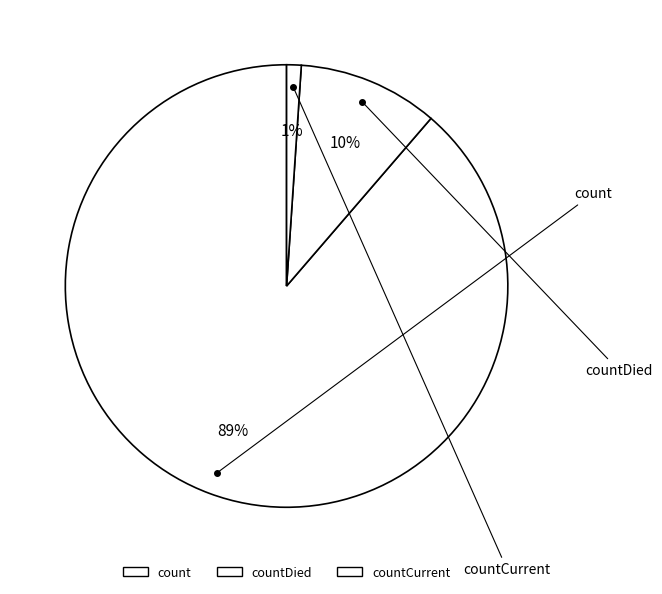

Count the number of slices in the pie.

3